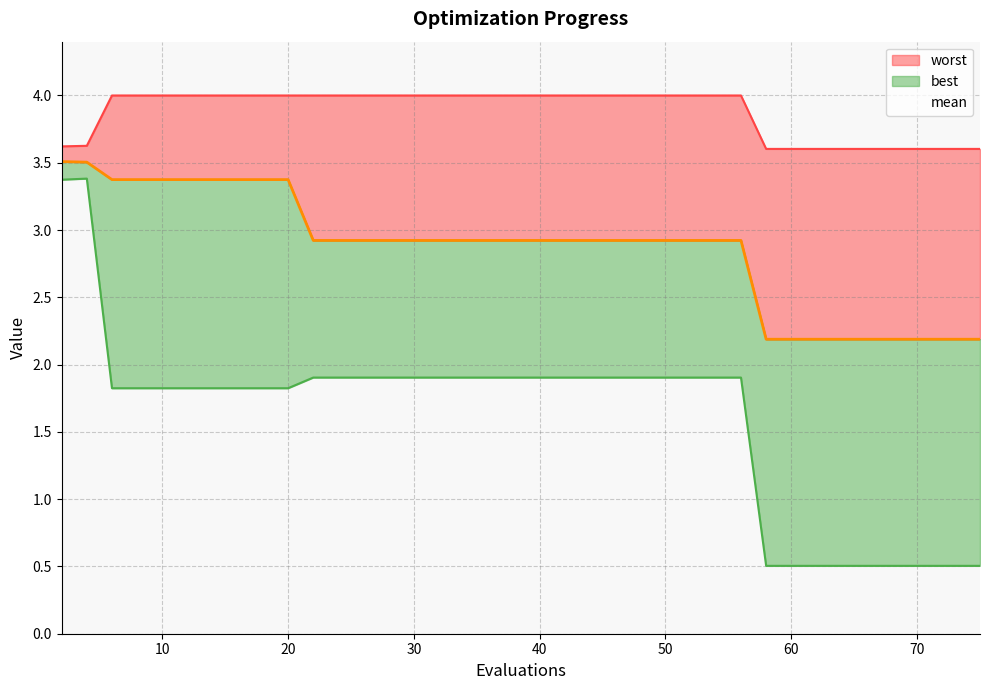

Reading right to left, transcribe all the data shown in this chart.

mean: 75=2.2	73=2.2	72=2.2	70=2.2	69=2.2	67=2.2	65=2.2	63=2.2	61=2.2	59=2.2	58=2.2	56=2.9	54=2.9	53=2.9	51=2.9	50=2.9	48=2.9	46=2.9	44=2.9	42=2.9	40=2.9	38=2.9	36=2.9	34=2.9	32=2.9	30=2.9	28=2.9	26=2.9	24=2.9	22=2.9	20=3.4	18=3.4	16=3.4	14=3.4	12=3.4	10=3.4	8=3.4	6=3.4	4=3.5	2=3.5
best: 75=0.5	73=0.5	72=0.5	70=0.5	69=0.5	67=0.5	65=0.5	63=0.5	61=0.5	59=0.5	58=0.5	56=1.9	54=1.9	53=1.9	51=1.9	50=1.9	48=1.9	46=1.9	44=1.9	42=1.9	40=1.9	38=1.9	36=1.9	34=1.9	32=1.9	30=1.9	28=1.9	26=1.9	24=1.9	22=1.9	20=1.8	18=1.8	16=1.8	14=1.8	12=1.8	10=1.8	8=1.8	6=1.8	4=3.4	2=3.4
worst: 75=3.6	73=3.6	72=3.6	70=3.6	69=3.6	67=3.6	65=3.6	63=3.6	61=3.6	59=3.6	58=3.6	56=4.0	54=4.0	53=4.0	51=4.0	50=4.0	48=4.0	46=4.0	44=4.0	42=4.0	40=4.0	38=4.0	36=4.0	34=4.0	32=4.0	30=4.0	28=4.0	26=4.0	24=4.0	22=4.0	20=4.0	18=4.0	16=4.0	14=4.0	12=4.0	10=4.0	8=4.0	6=4.0	4=3.6	2=3.6